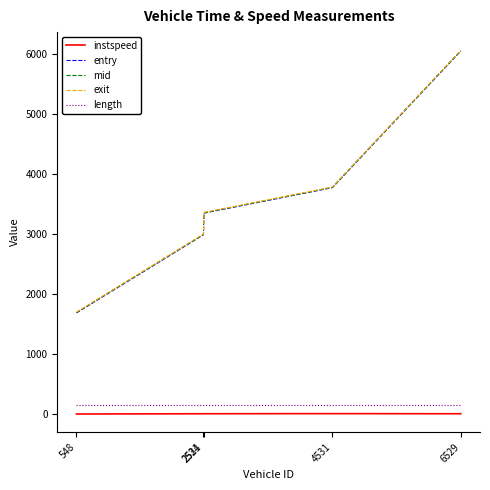

What is the difference between the entry values at 4531 and 2524?

785.3